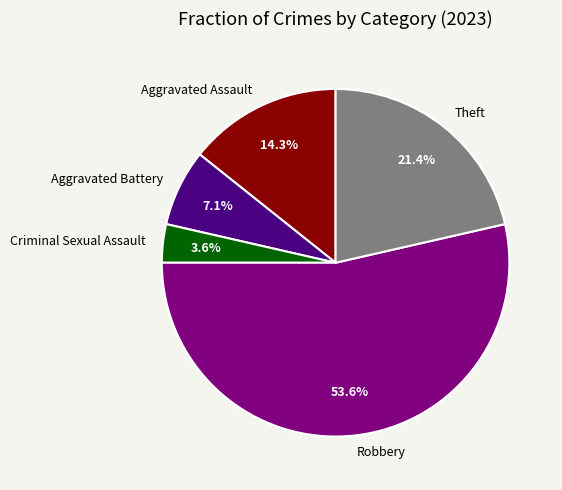

Does Robbery represent more than half of the total?

Yes